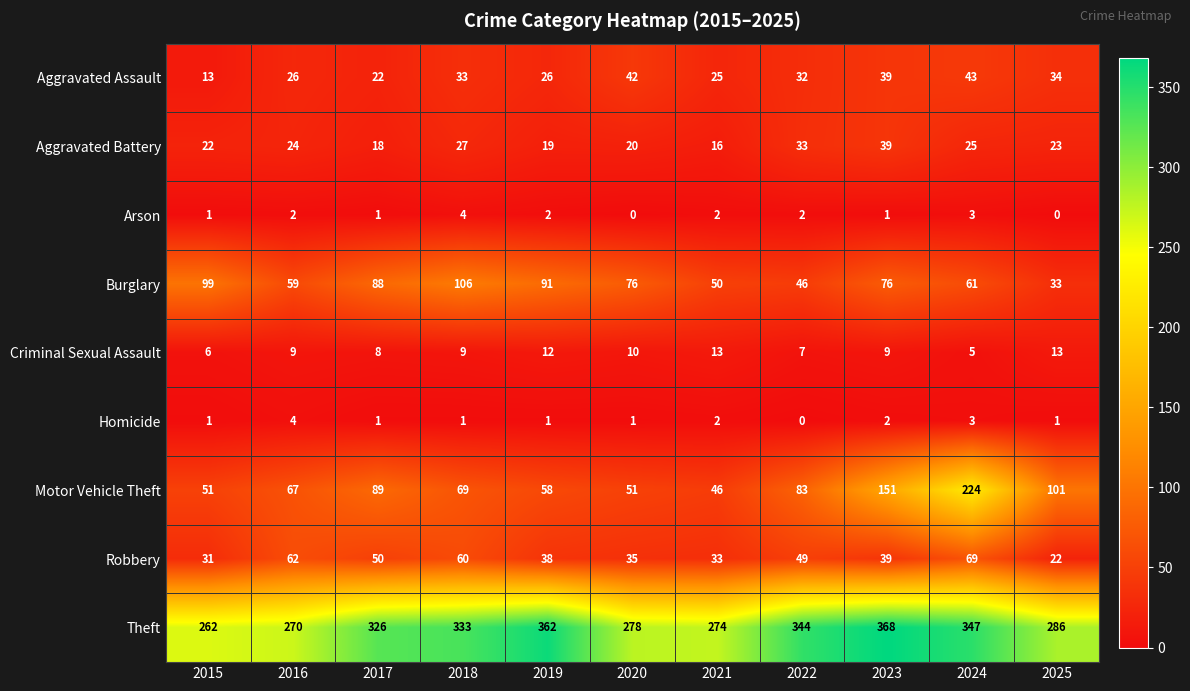

Which series has the widest spread of values?

Motor Vehicle Theft